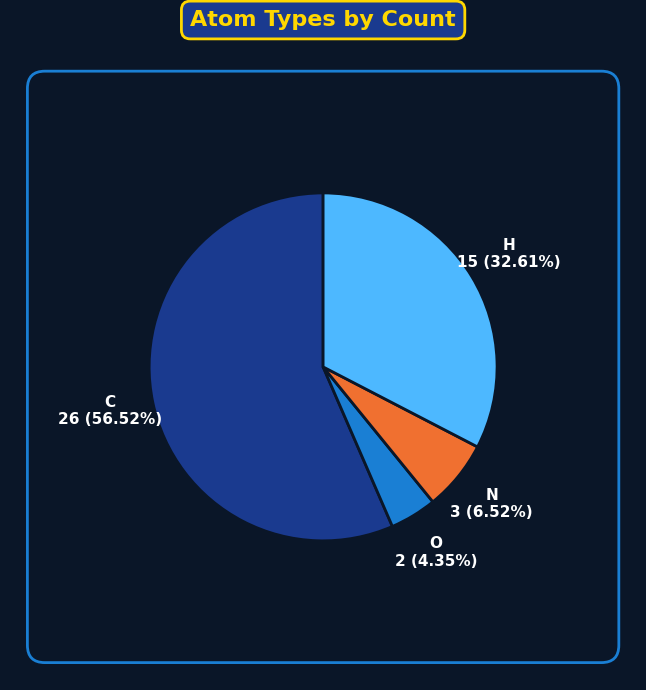

Which category has the biggest portion of the pie?

C